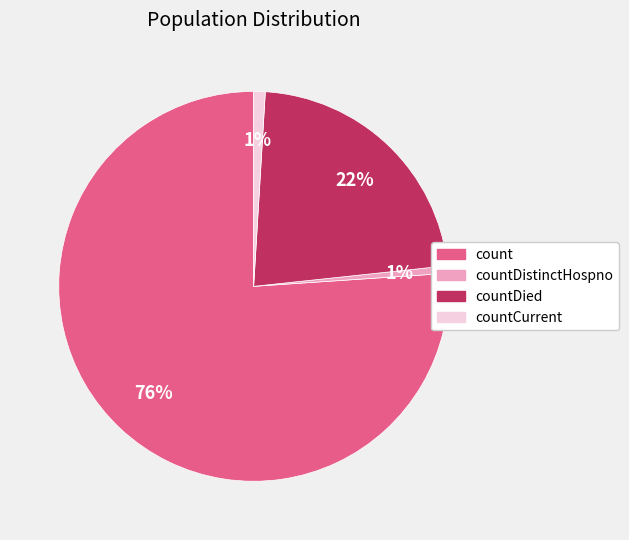

To the nearest percent, what percentage of the pie is count?

76%